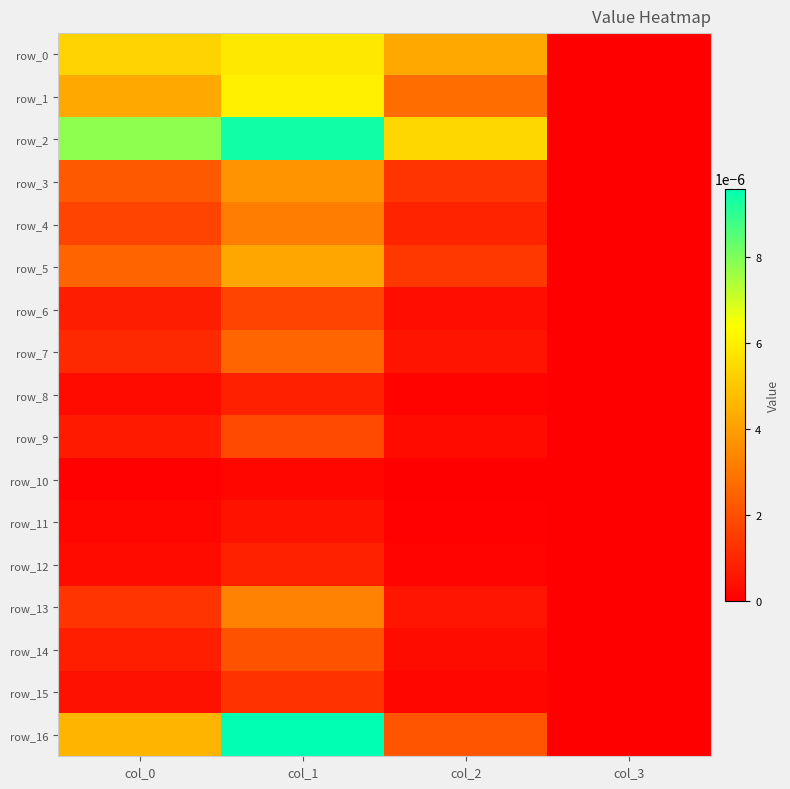

Is it true that row_1 equals 0.0 at col_0?

False